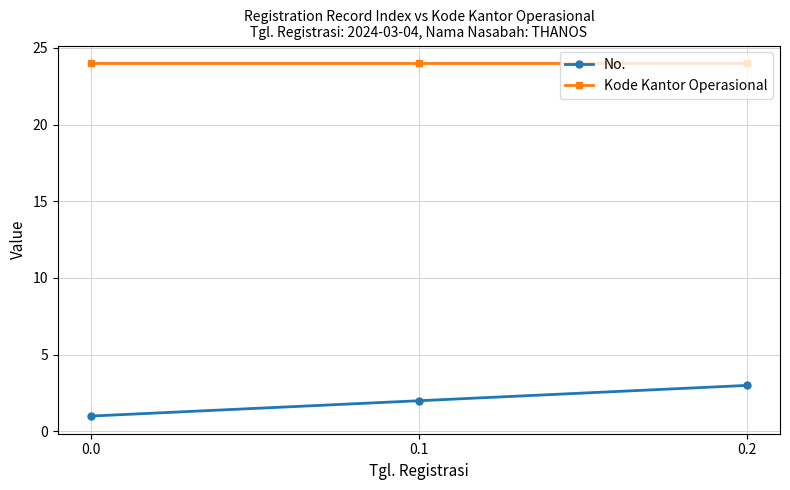

Reading right to left, what are all the values shown in this chart?

No.: 3	2	1
Kode Kantor Operasional: 24	24	24